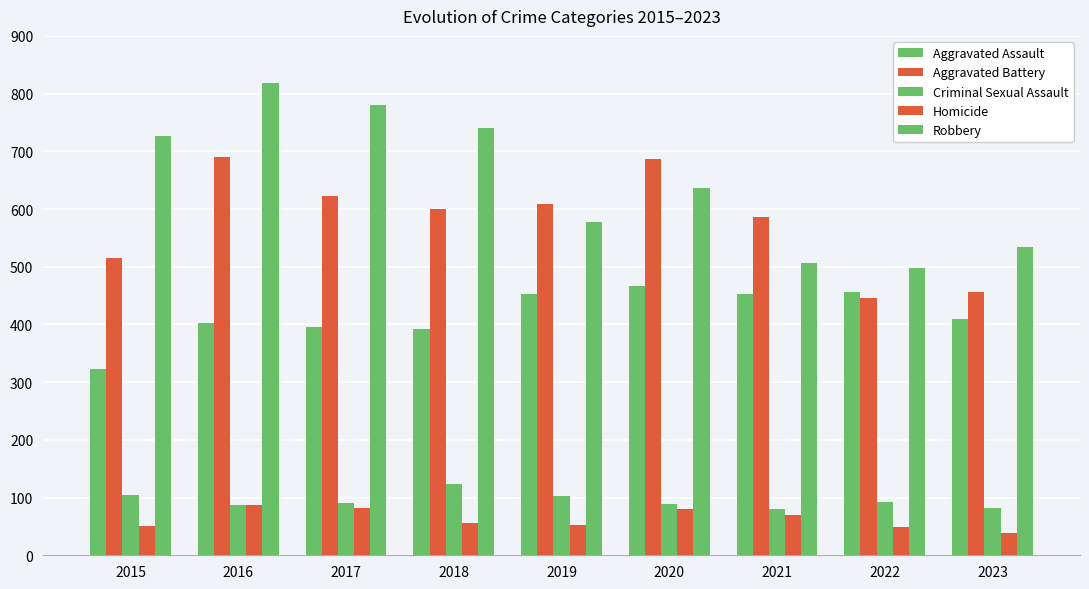

Count the number of data series in this chart.

5